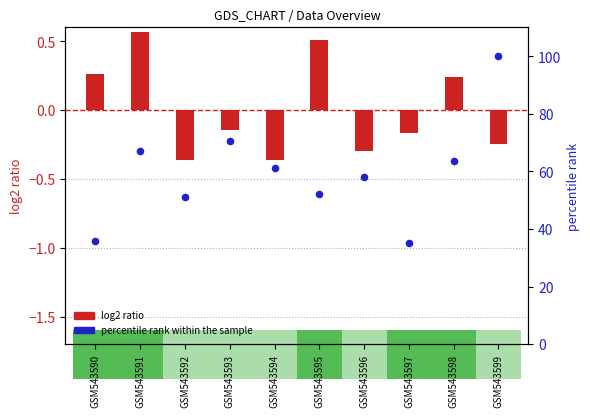

Between GSM543592 and GSM543596, which is larger?

GSM543596